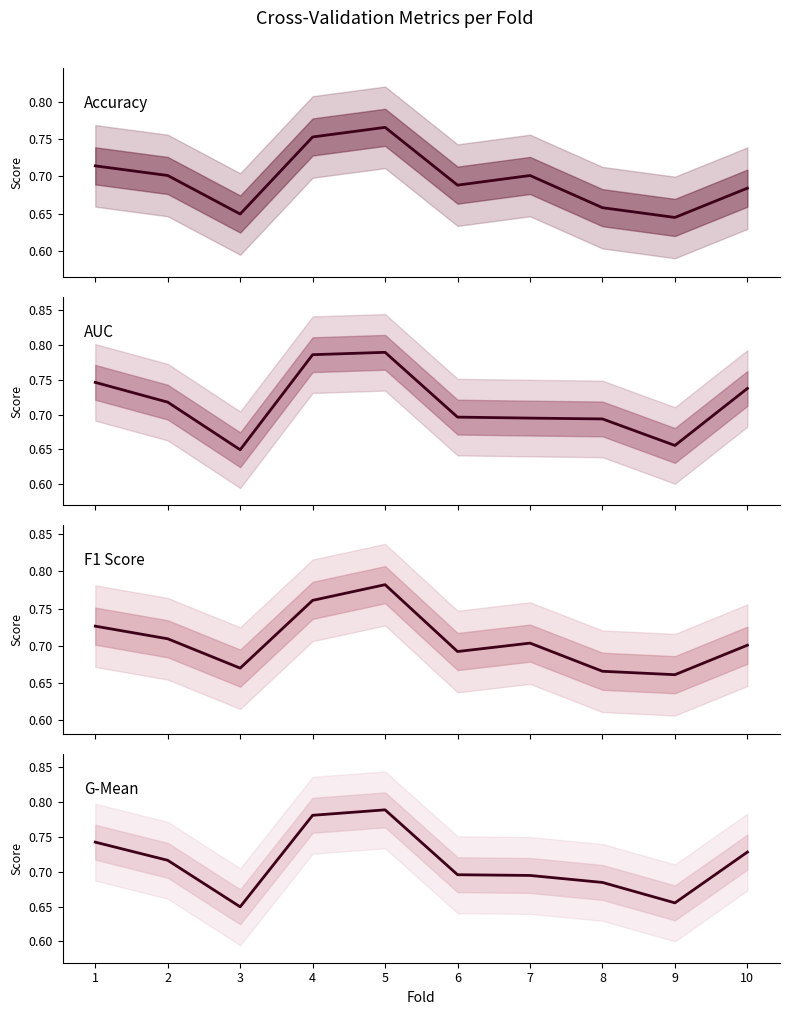

Is it true that AUC equals 0.4 at 10?

False